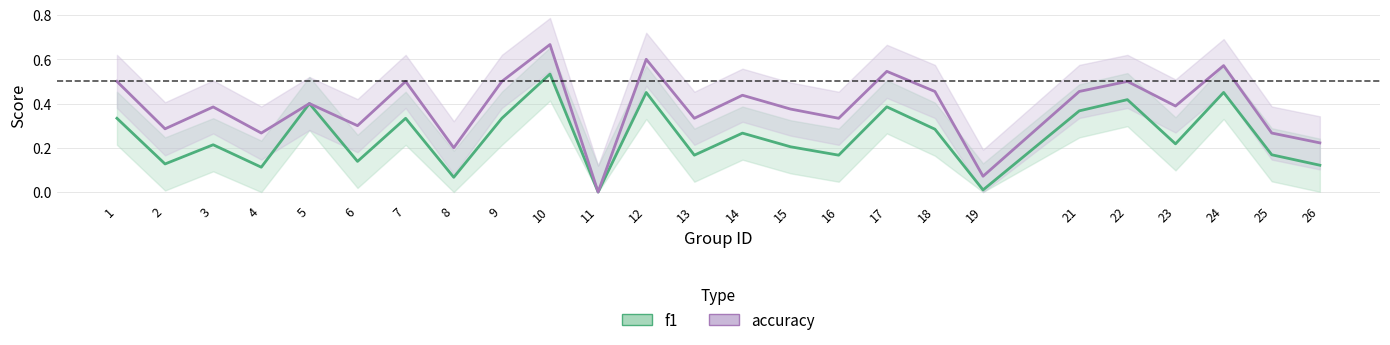

Reading right to left, transcribe all the data shown in this chart.

f1: 0.1	0.2	0.5	0.2	0.4	0.4	0.0	0.3	0.4	0.2	0.2	0.3	0.2	0.5	0.0	0.5	0.3	0.1	0.3	0.1	0.4	0.1	0.2	0.1	0.3
accuracy: 0.2	0.3	0.6	0.4	0.5	0.5	0.1	0.5	0.5	0.3	0.4	0.4	0.3	0.6	0.0	0.7	0.5	0.2	0.5	0.3	0.4	0.3	0.4	0.3	0.5